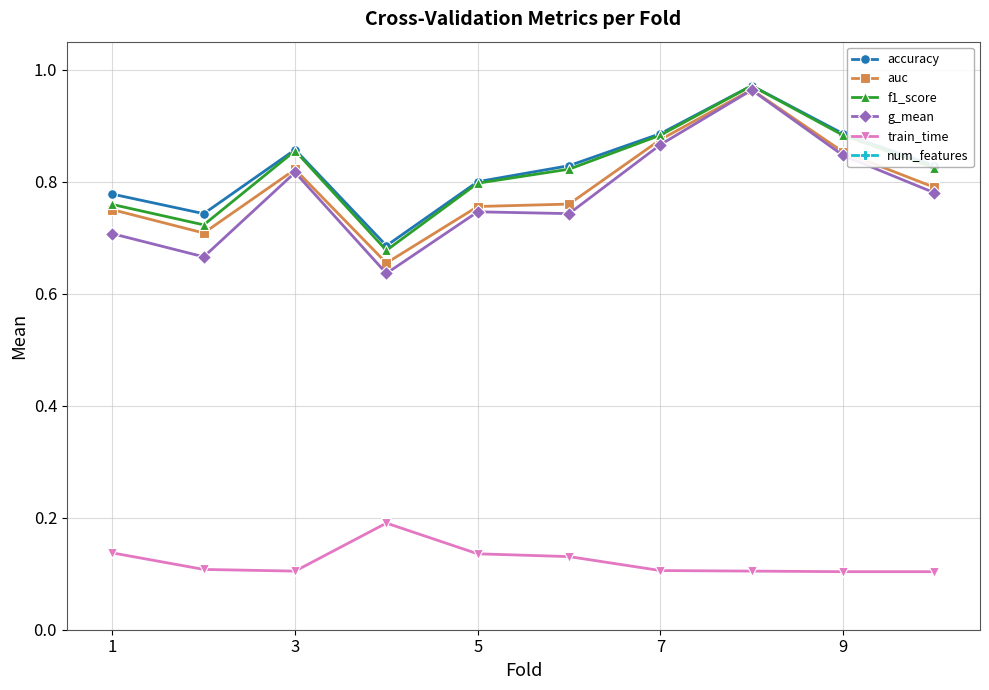

Which series has the widest spread of values?

num_features